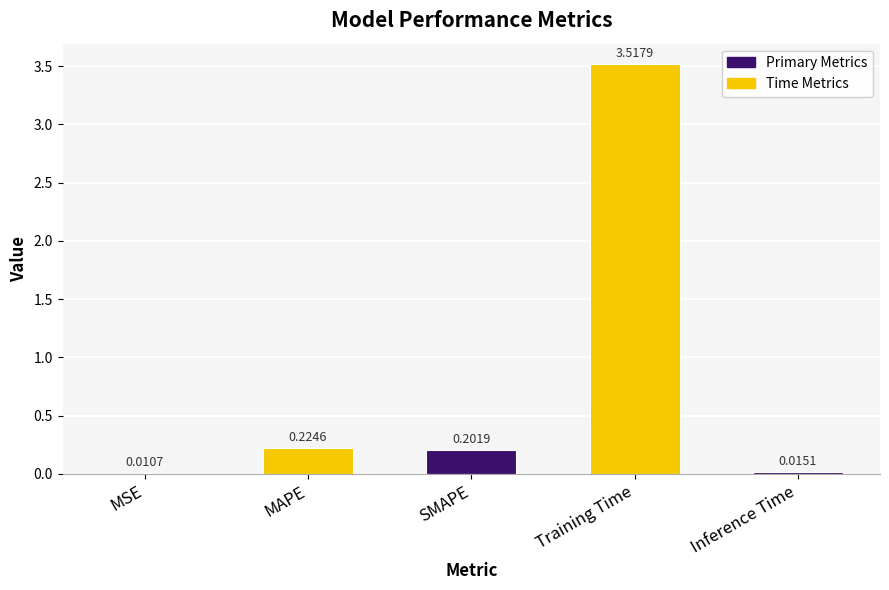

What is the sum of all values?

4.0